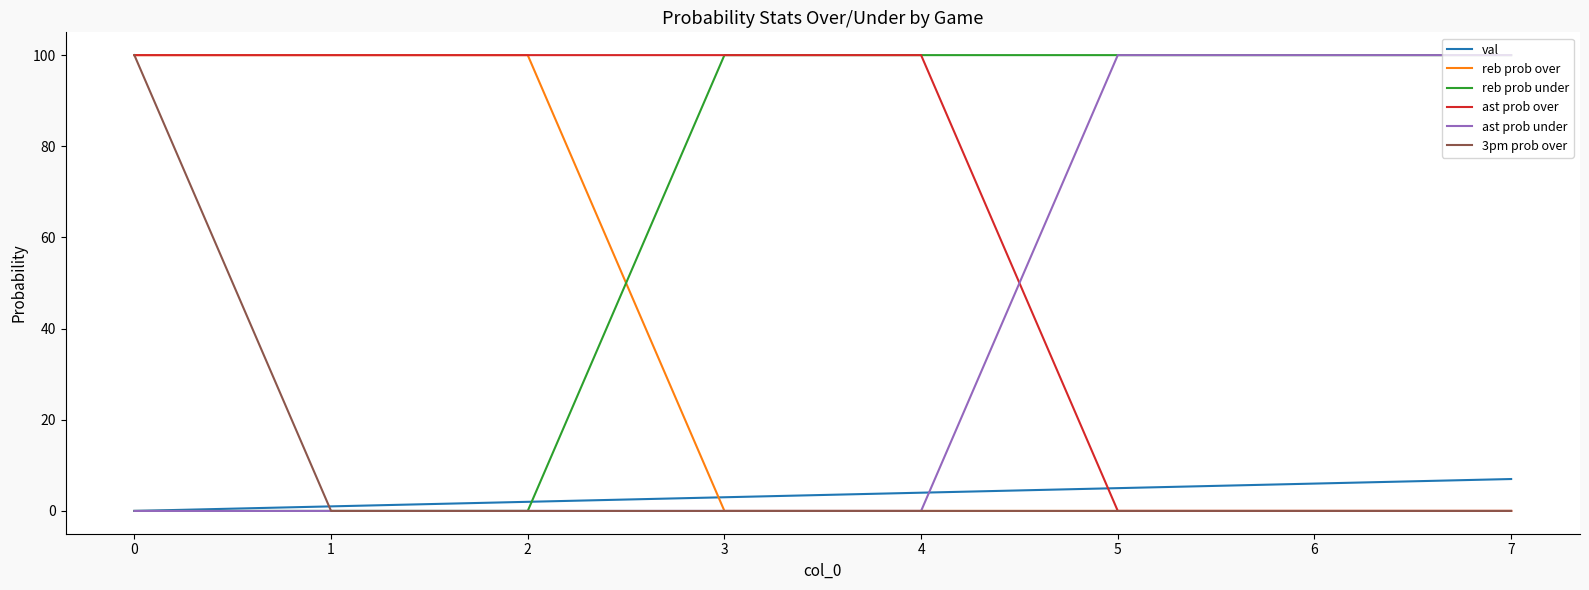

How many lines are shown in the chart?

6